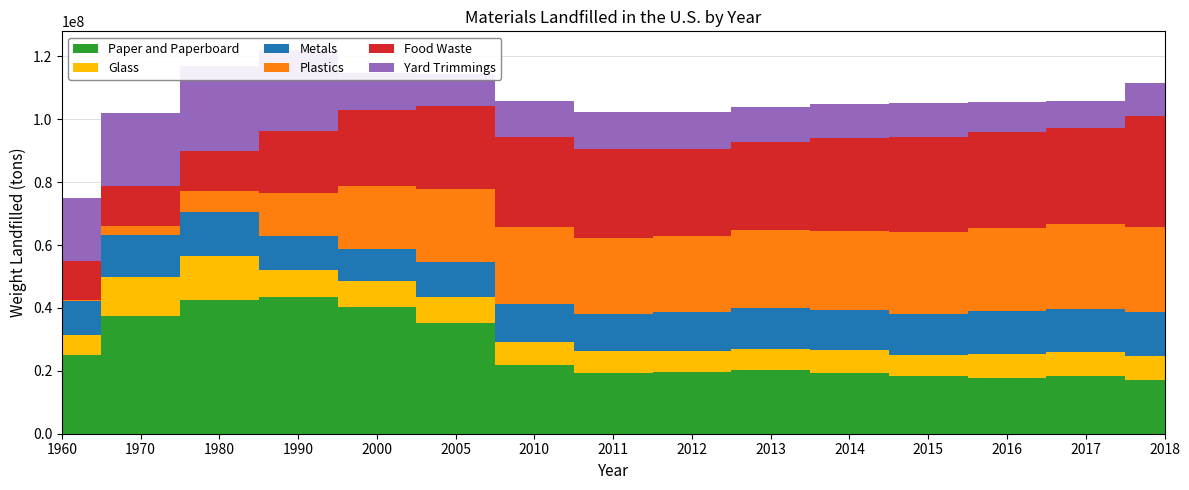

Reading left to right, transcribe all the data shown in this chart.

Paper and Paperboard: 24910000	37390000	42560000	43570000	40450000	35080000	22000000	19380000	19490000	20160000	19470000	18280000	17660000	18350000	17220000
Glass: 6620000	12520000	14080000	8660000	8100000	8290000	7030000	6820000	6900000	6940000	7020000	6840000	7710000	7580000	7550000
Metals: 10770000	13290000	13990000	10530000	10290000	11310000	12220000	11950000	12190000	12750000	12870000	13120000	13640000	13830000	13930000
Plastics: 390000	2900000	6670000	13780000	19950000	23270000	24370000	24240000	24260000	24810000	25180000	26030000	26290000	26820000	27030000
Food Waste: 12200000	12750000	12740000	19800000	24200000	26370000	28620000	28210000	27860000	28250000	29530000	30250000	30680000	30630000	35280000
Yard Trimmings: 20000000	23110000	26950000	25560000	11900000	9990000	11690000	11600000	11540000	10910000	10790000	10800000	9640000	8650000	10530000